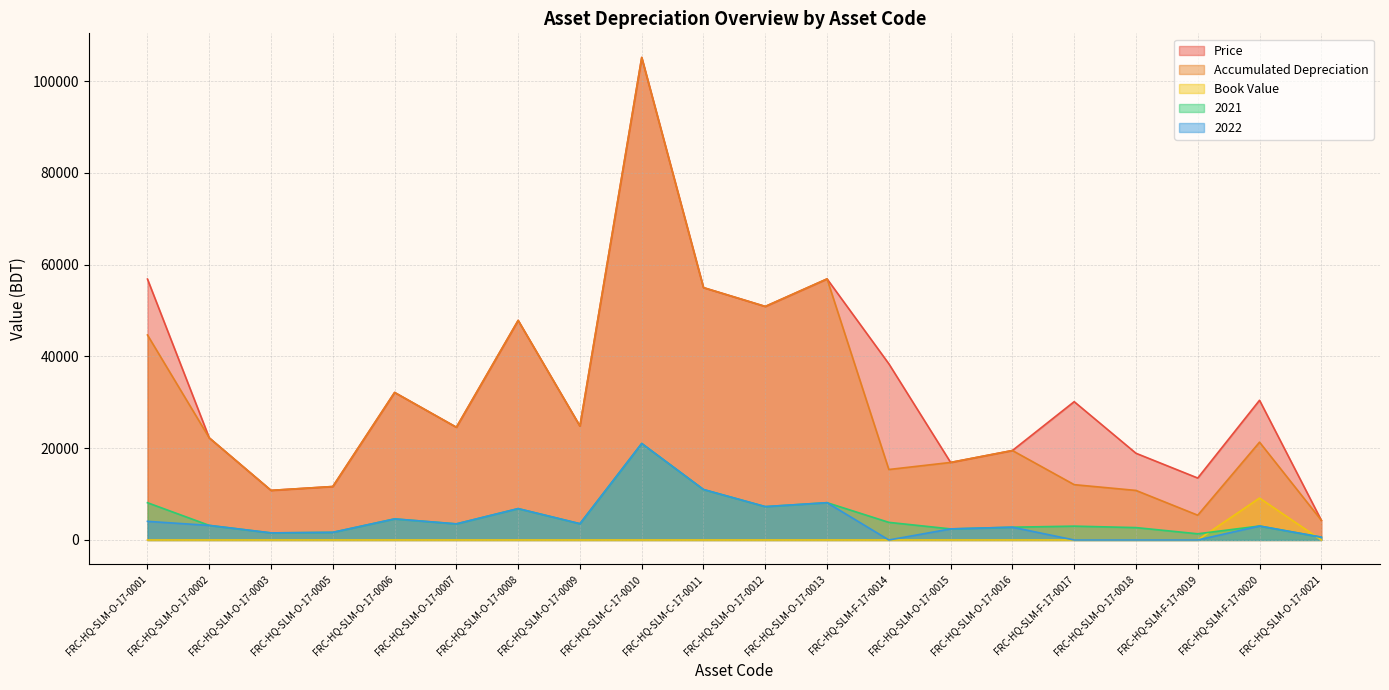

What is the label of the 8th point from the left?

FRC-HQ-SLM-O-17-0009